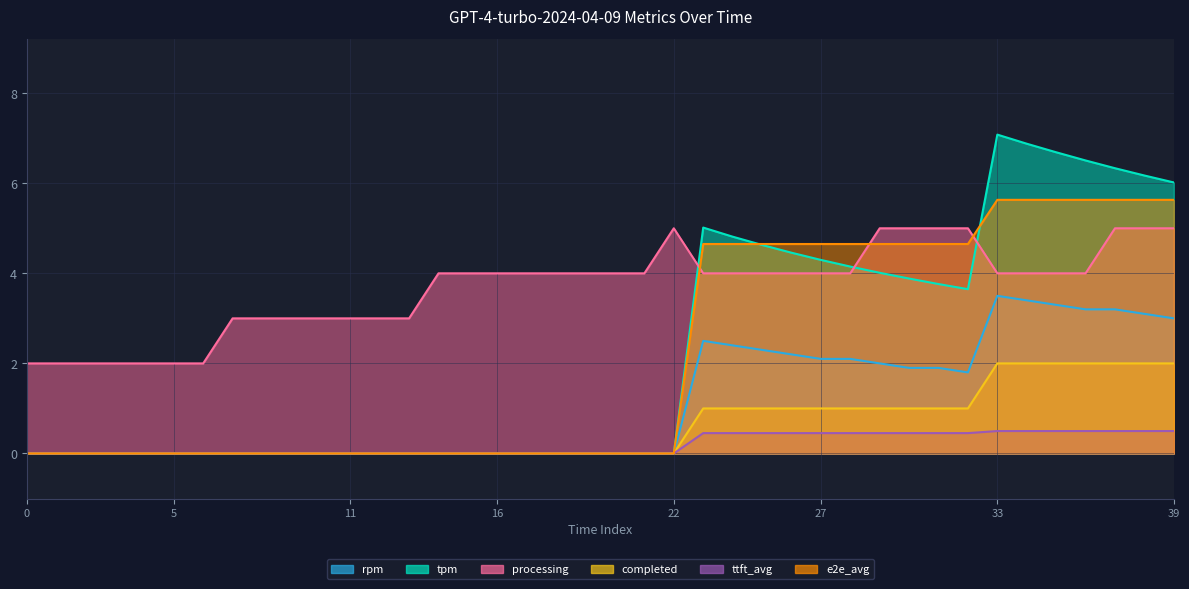

True or false: ttft_avg and e2e_avg intersect in this chart.

False